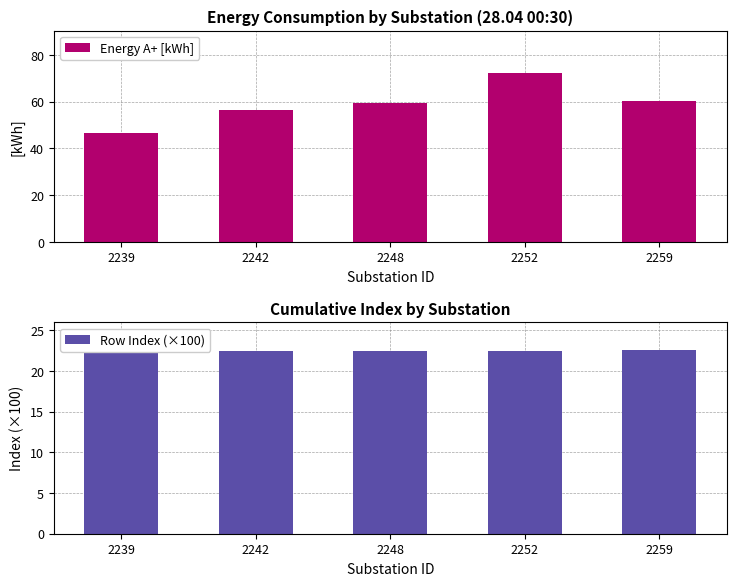

Reading right to left, list all the values displayed in this chart.

Energy А+ [kWh]: 60.5	72.2	59.3	56.6	46.8
Row Index (×100): 22.6	22.5	22.5	22.4	22.4